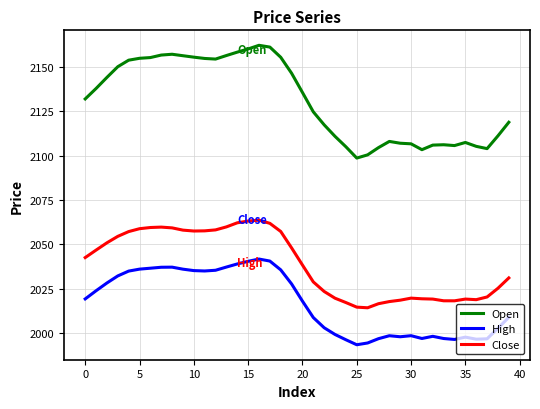

Count the number of data series in this chart.

3